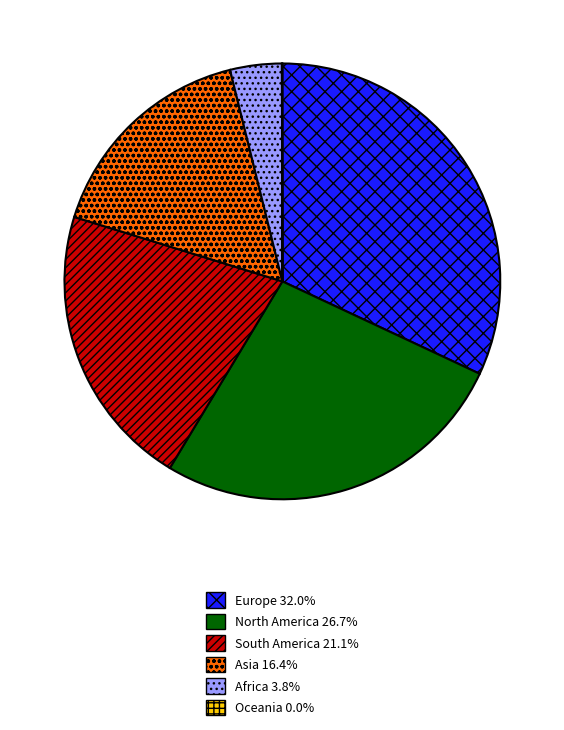

What is the largest slice in the pie chart?

Europe